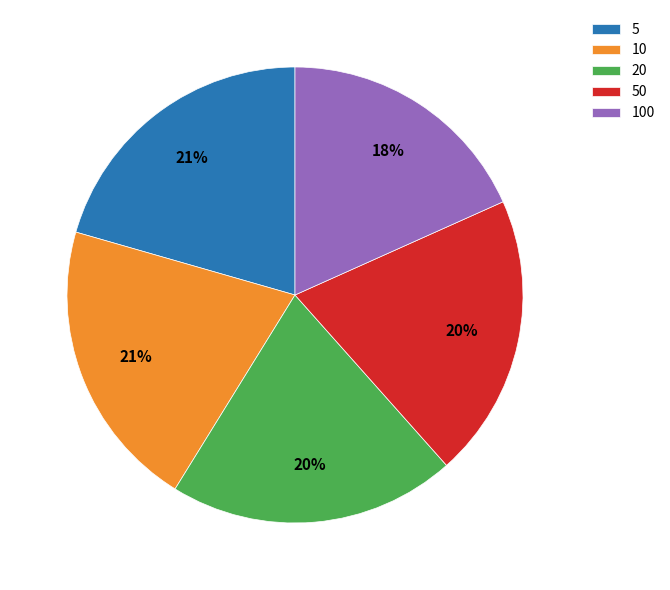

Count the number of slices in the pie.

5